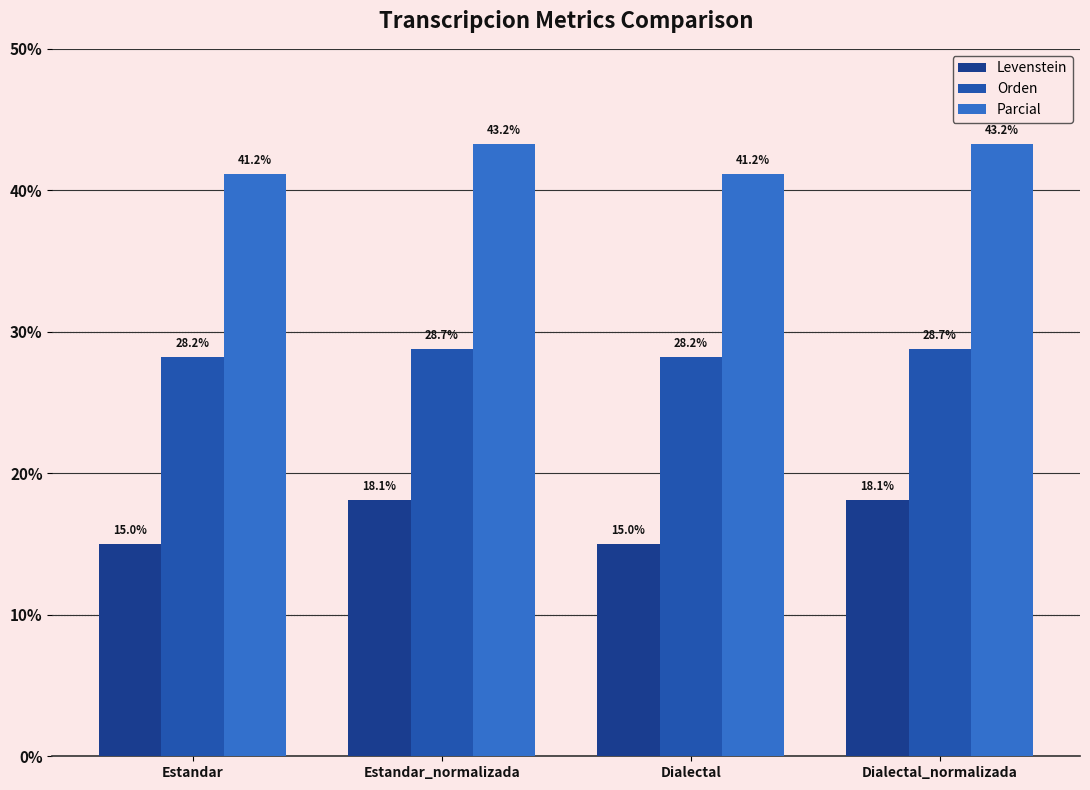

What is the sum of all Levenstein values?

66.2